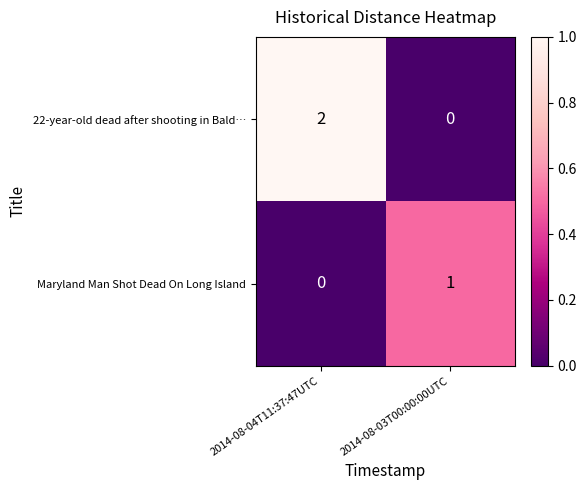

Which series has the largest range (max minus min)?

22-year-old dead after shooting in Bald…